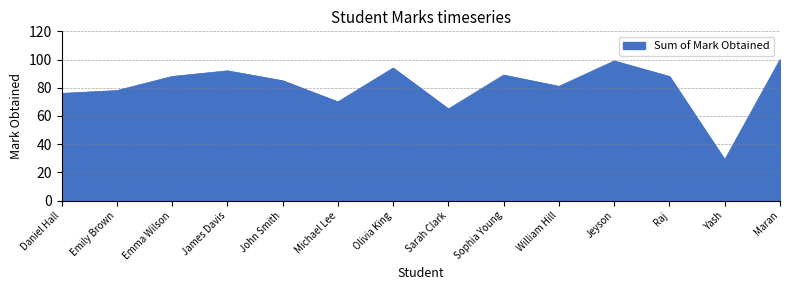

The value at Maran is 40. True or false?

False